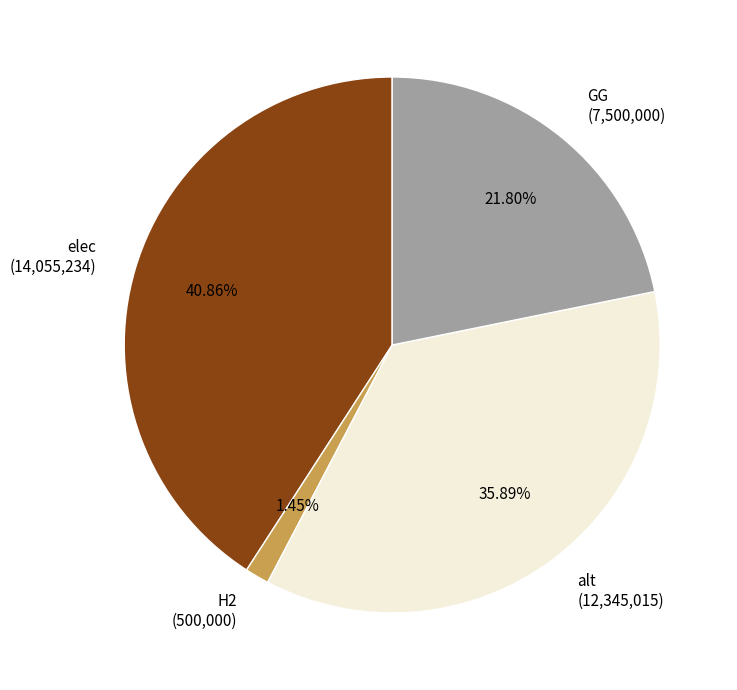

What percentage is the elec slice, to the nearest percent?

41%